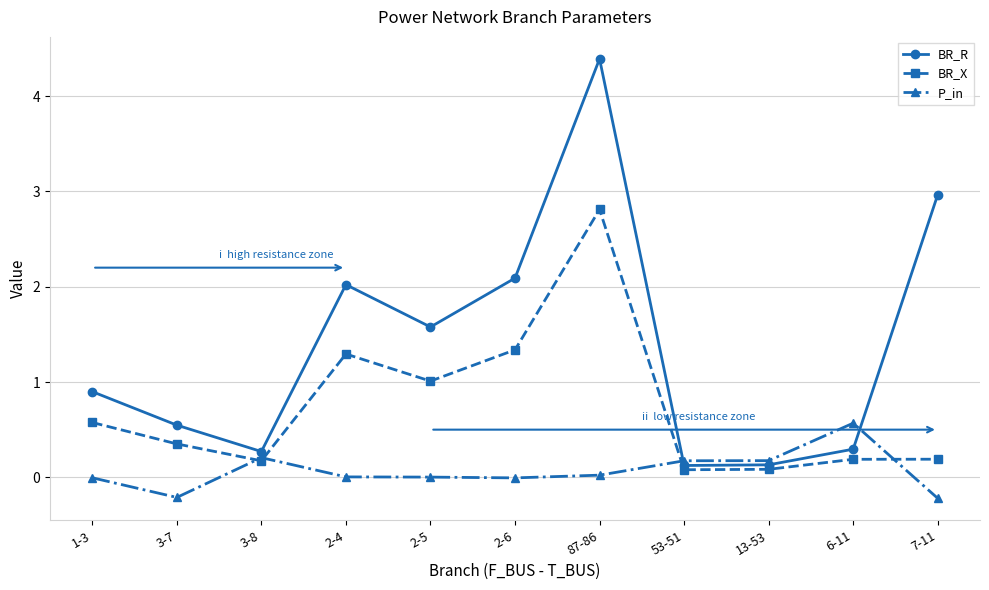

What is the label of the 4th point from the left?

2-4